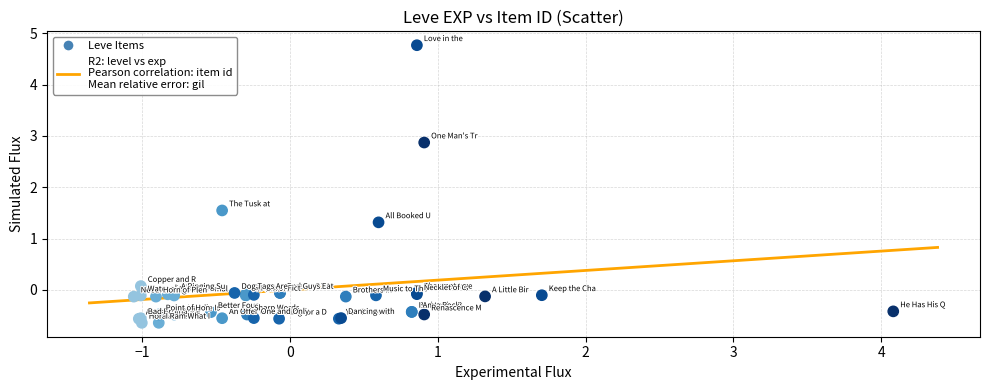

What Y value in the scatter plot is closest to 2?

1.5